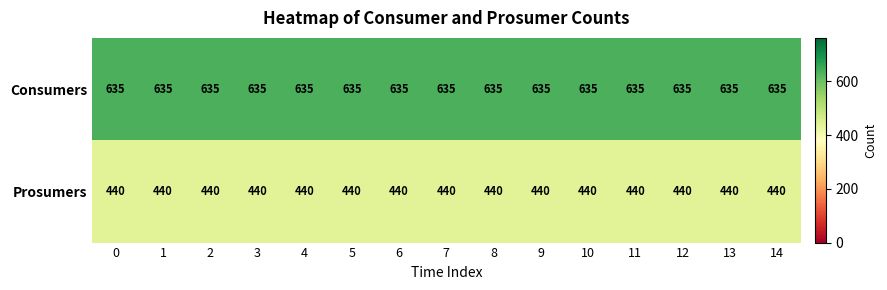

What is the difference between the highest and lowest values at 3?

195